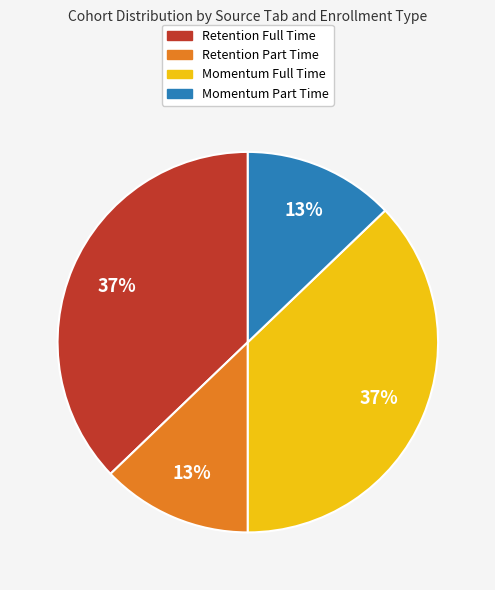

To the nearest percent, what is the difference between the largest and smallest slice percentages?

24%